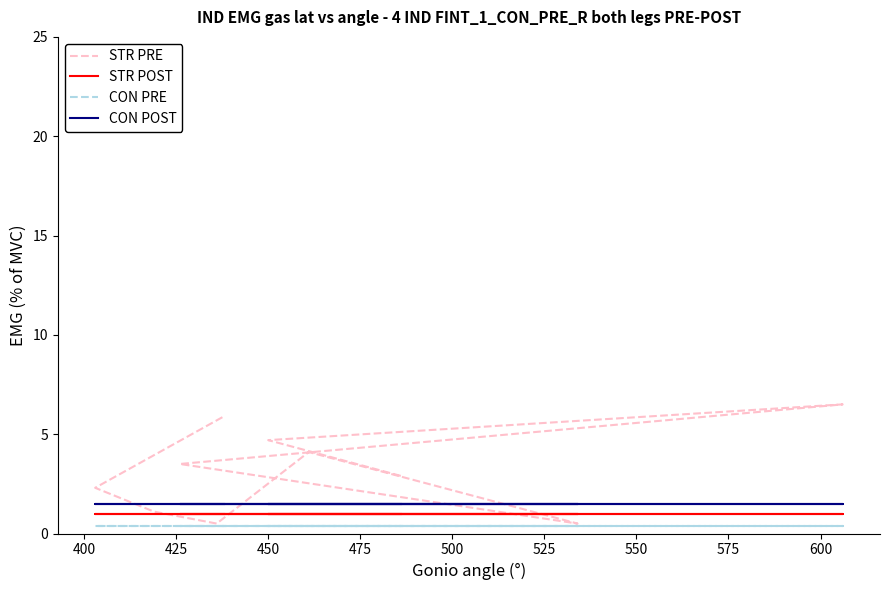

True or false: CON PRE and STR PRE intersect in this chart.

False